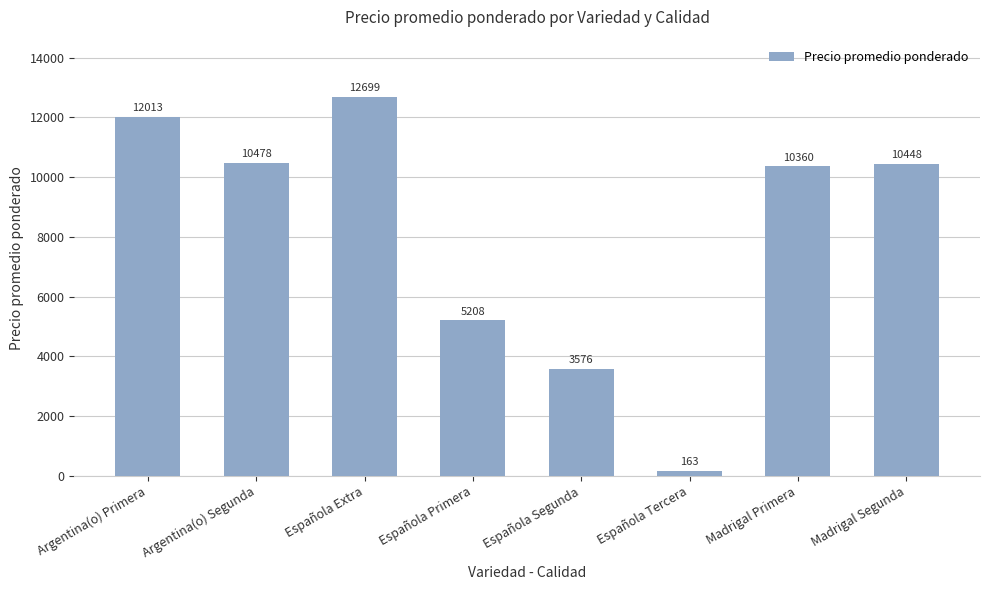

List the labels in order of value, largest first.

Española Extra, Argentina(o) Primera, Argentina(o) Segunda, Madrigal Segunda, Madrigal Primera, Española Primera, Española Segunda, Española Tercera